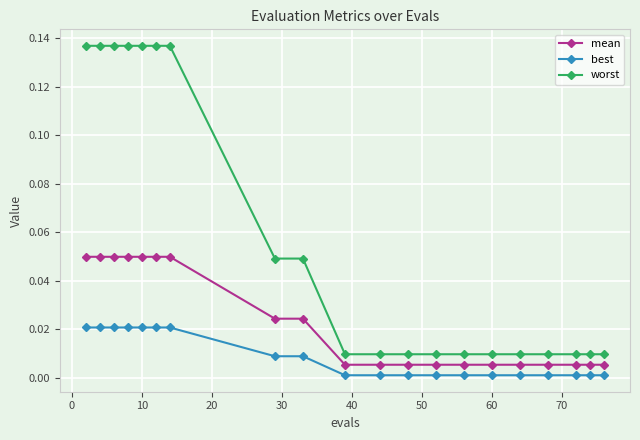

Which series has the largest total across all categories?

worst